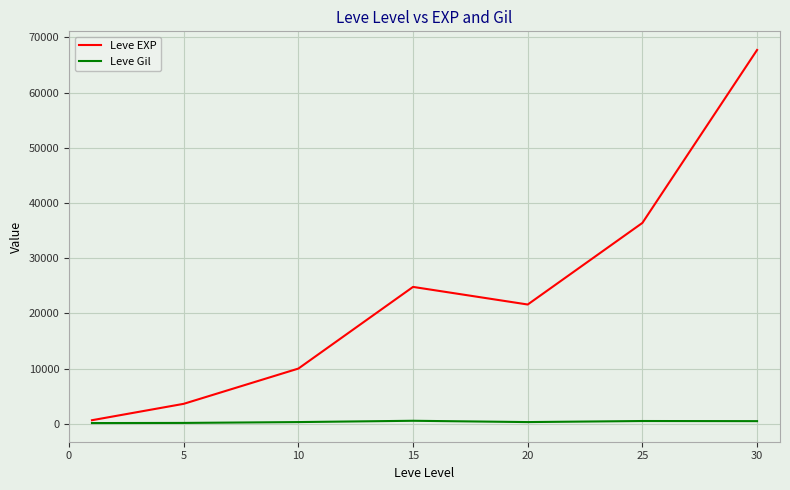

What is the maximum value for Leve EXP?

67730